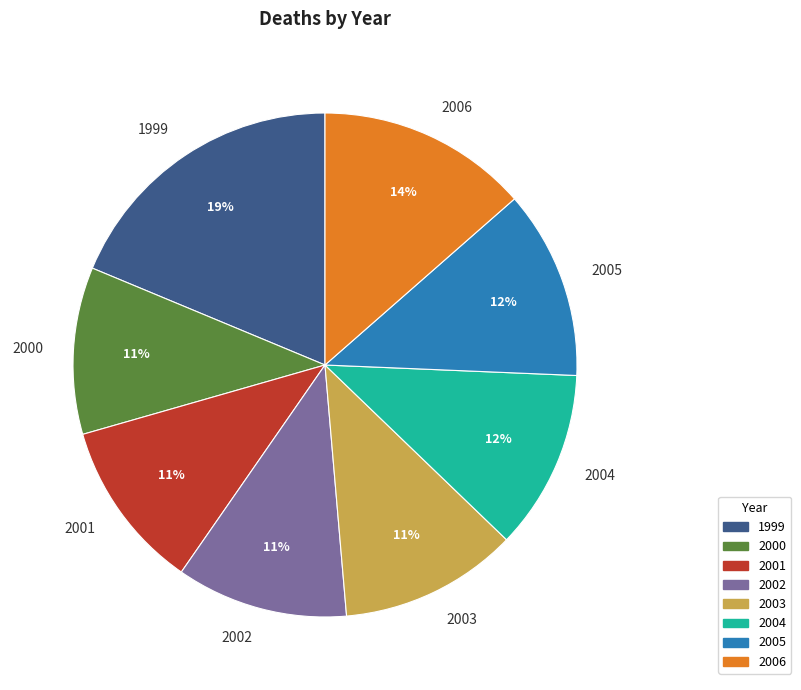

Do 2001 and 2003 together represent more than half of the pie?

No